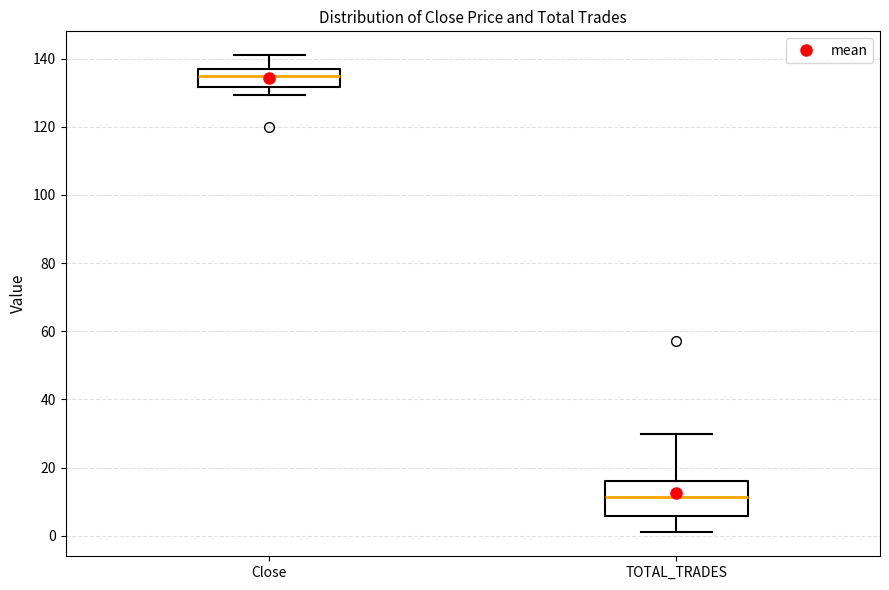

Reading left to right, read every box against the y-axis: the position of its median line, the range the box covers, and the ends of its whiskers. The values are not printed on the chart, so give them approximately, as read against the axis.

Close: median 134, box 132 to 136, whiskers 130 to 140
TOTAL_TRADES: median 12, box 6 to 16, whiskers 2 to 30